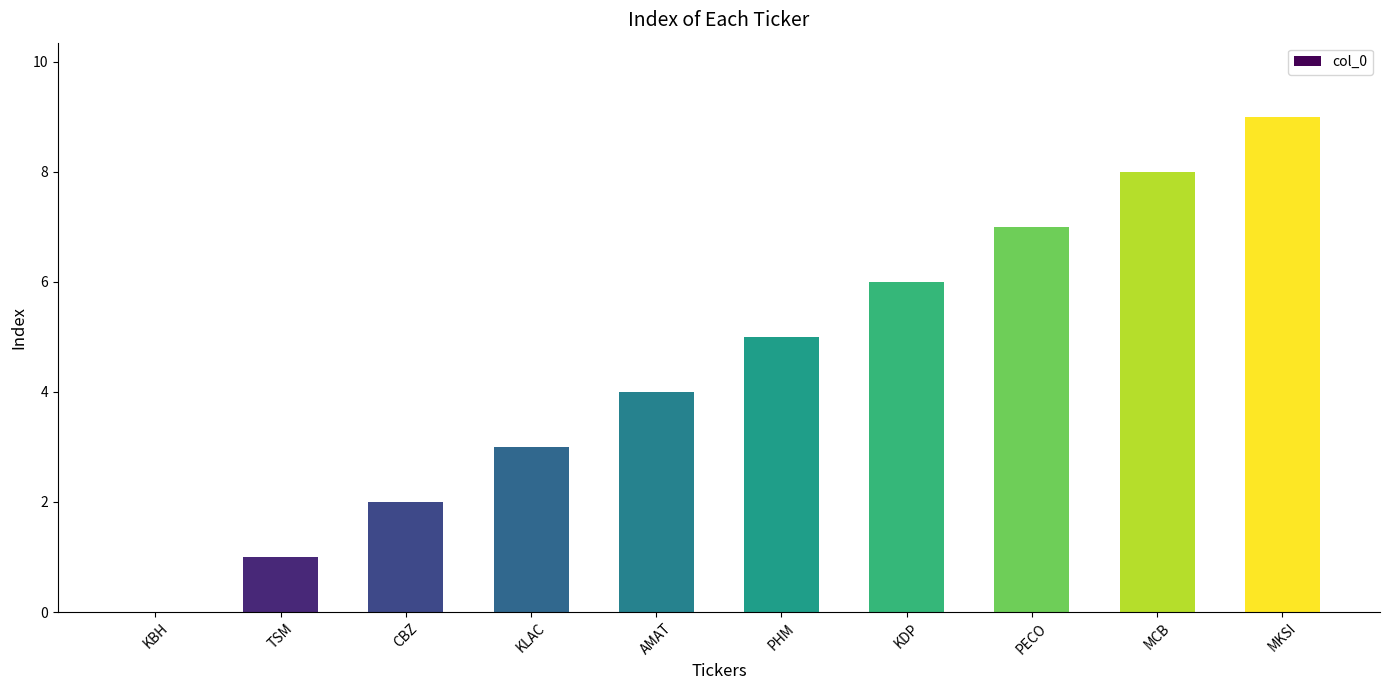

The chart shows a value of 3 at KLAC. True or false?

True